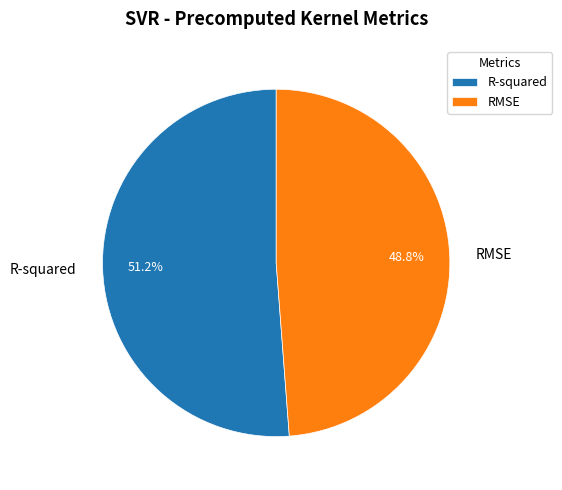

To the nearest percent, what portion does RMSE represent?

49%